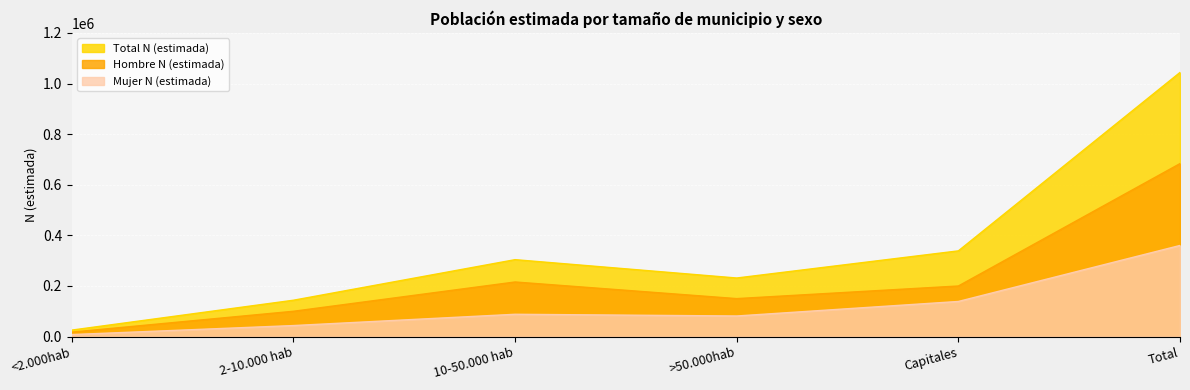

What is the average value of the Hombre N (estimada) series?

227868